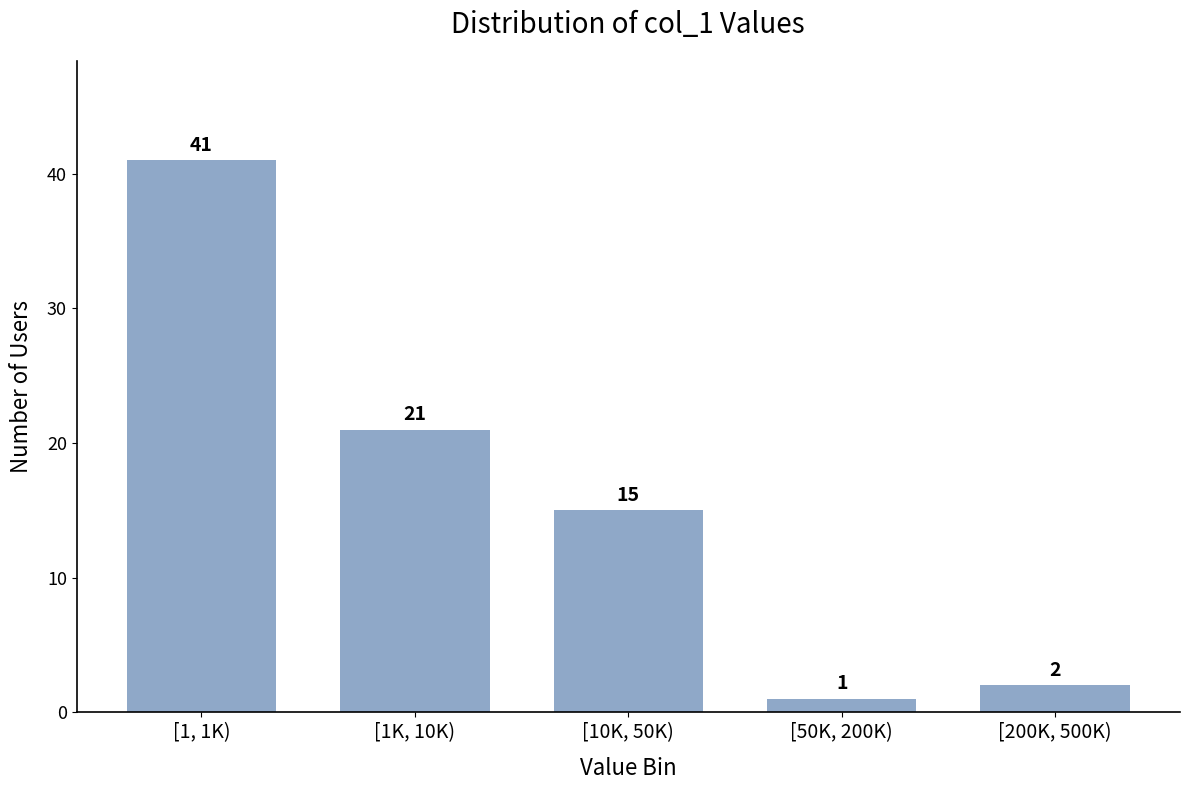

Reading left to right, list all the values displayed in this chart.

41	21	15	1	2